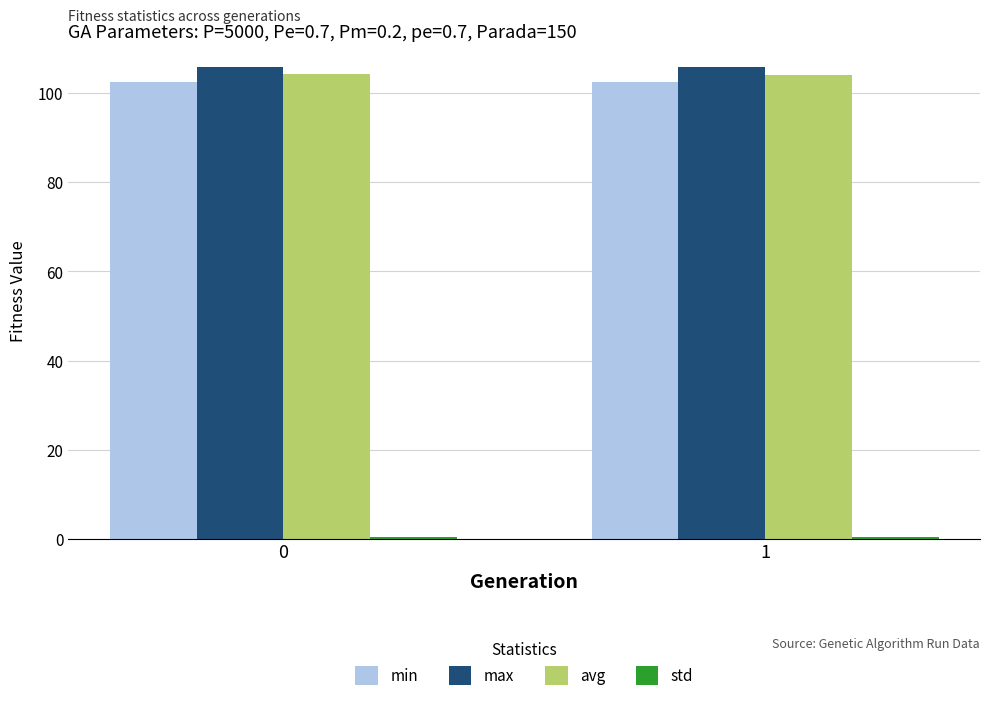

What is the maximum value shown in the chart?

106.0